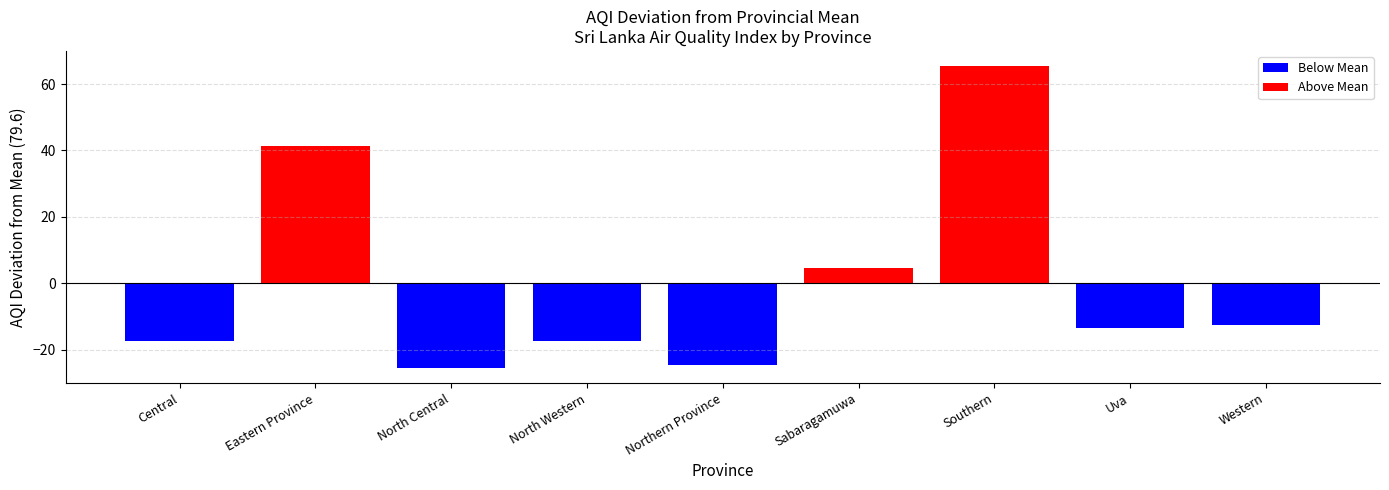

What is the label of the 8th bar from the left?

Uva